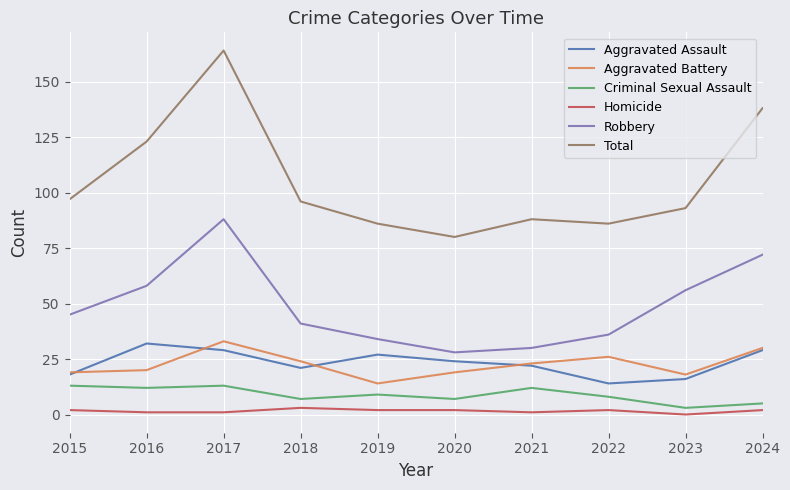

At 2016, list the series in order from largest to smallest.

Total, Robbery, Aggravated Assault, Aggravated Battery, Criminal Sexual Assault, Homicide